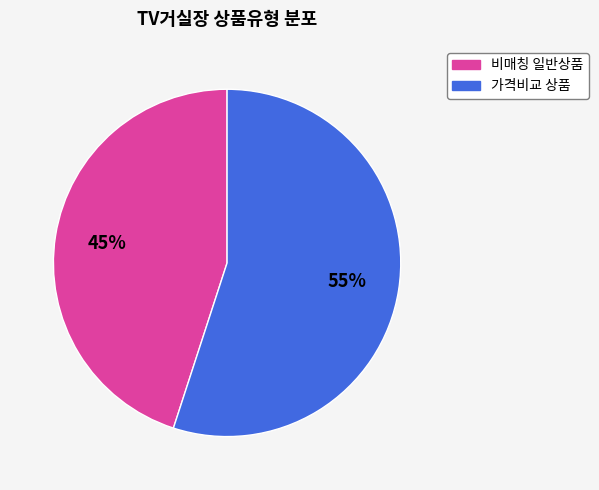

How many segments does this pie chart have?

2